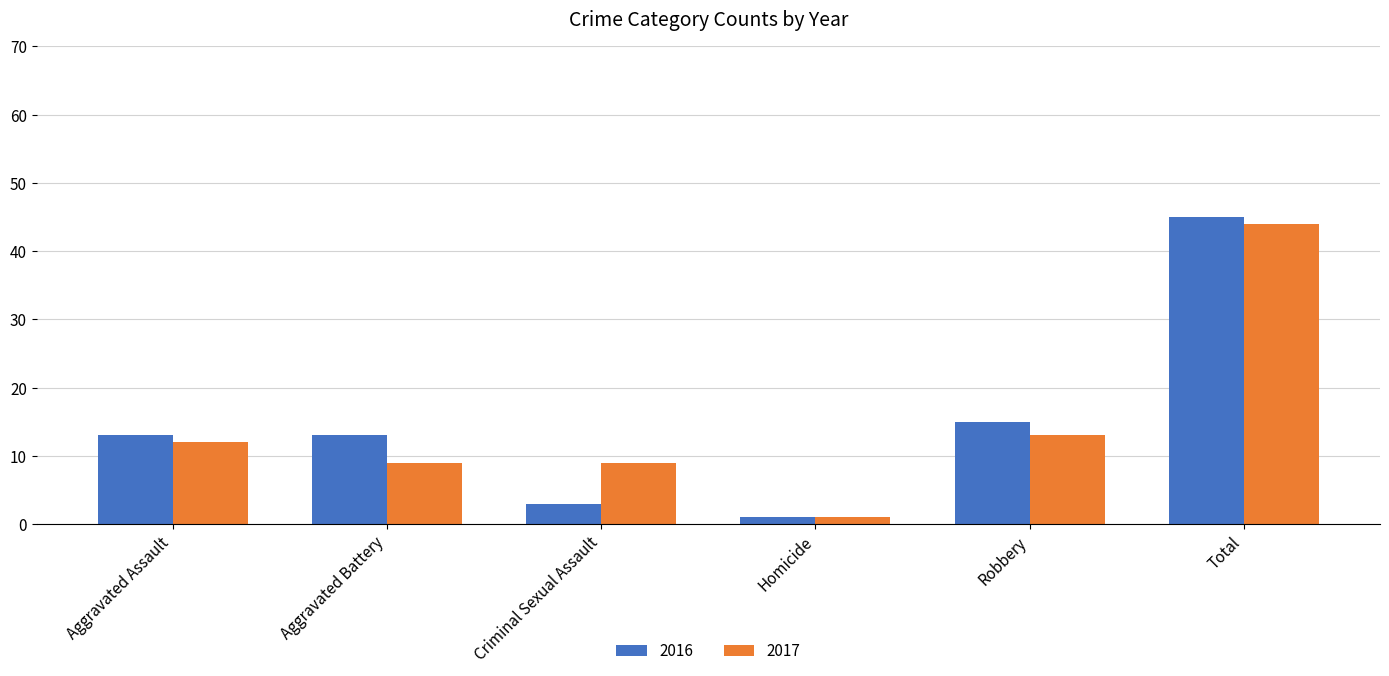

Which series has the largest range (max minus min)?

2016